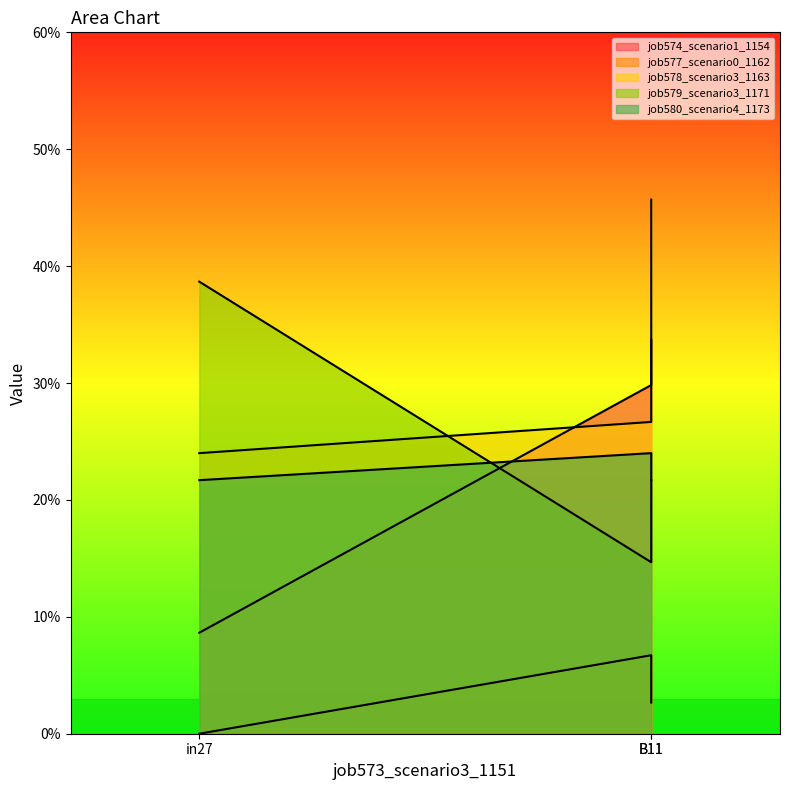

Is the value of job574_scenario1_1154 at B11 greater than the value of job580_scenario4_1173 at in27?

Yes